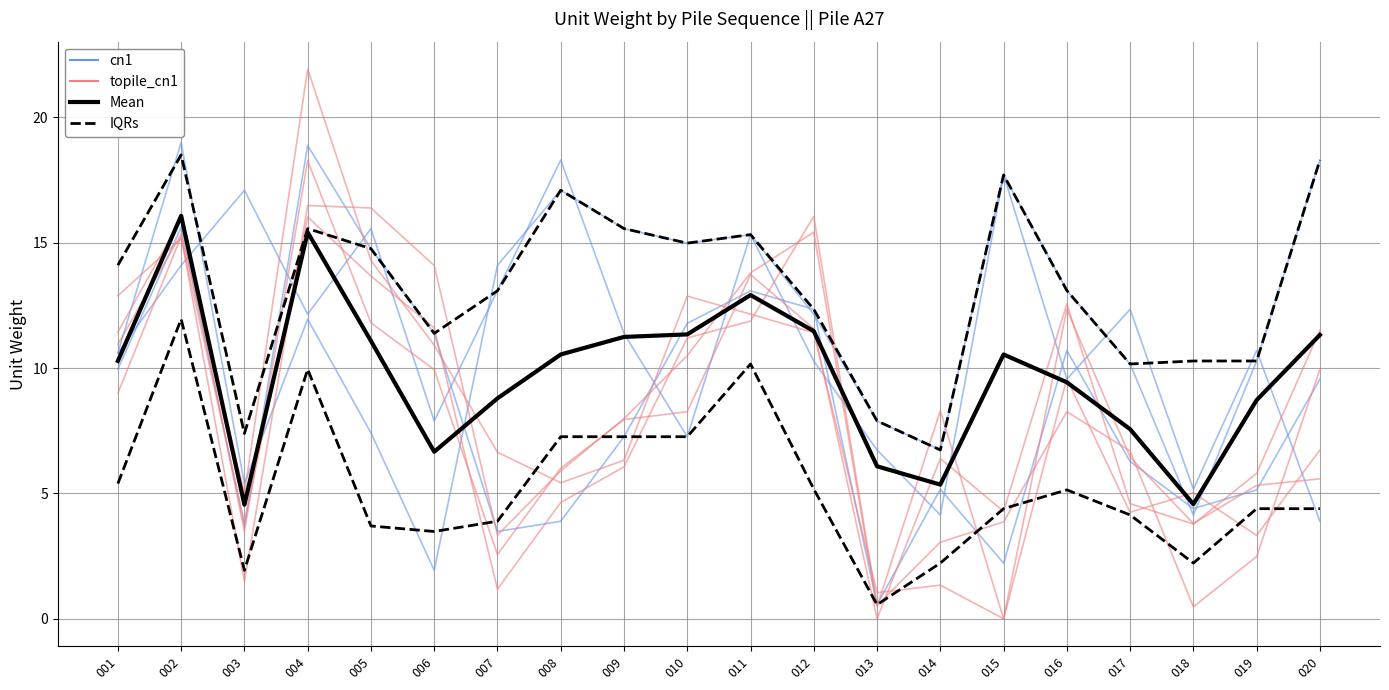

What is the average value of the IQRs series?

13.2